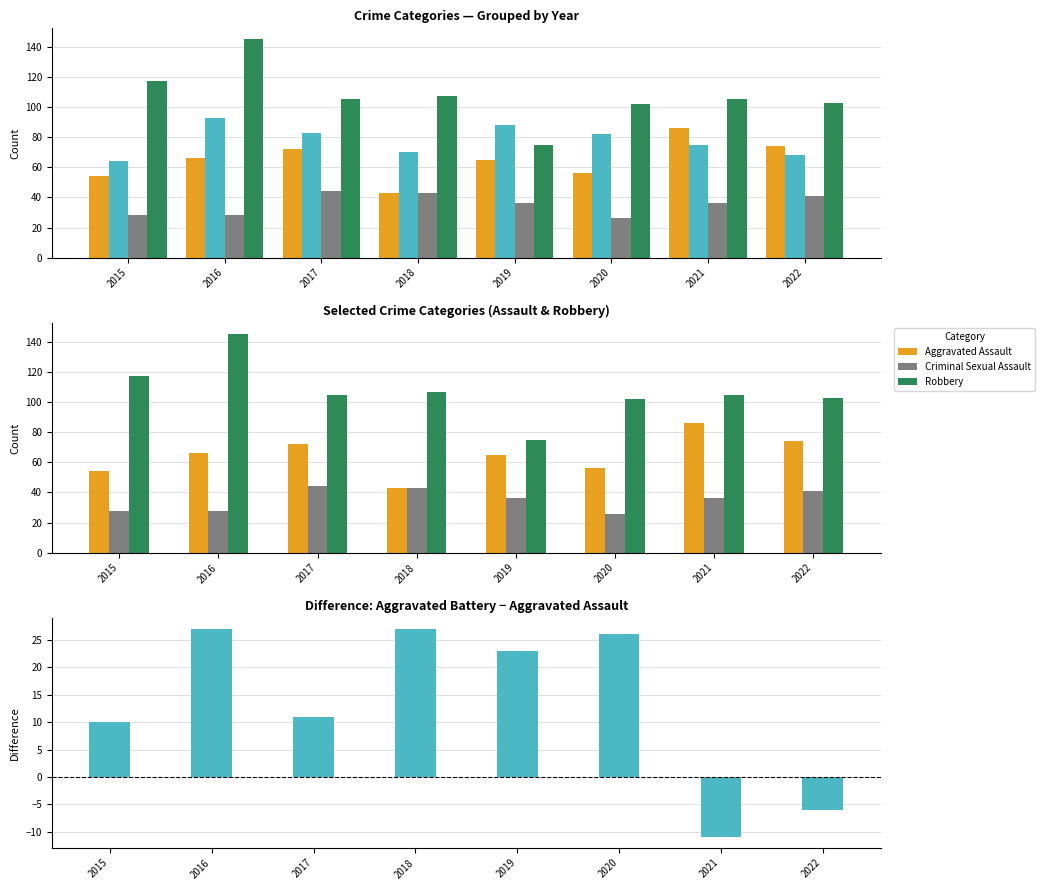

Which series has the widest spread of values?

Robbery